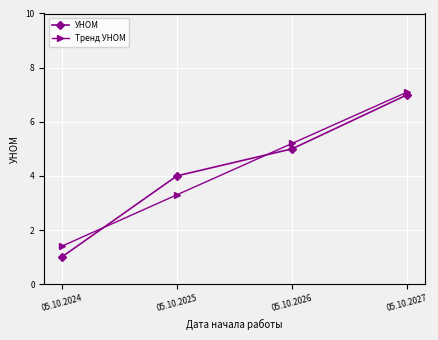

What is the sum of all УНОМ values?

17.0